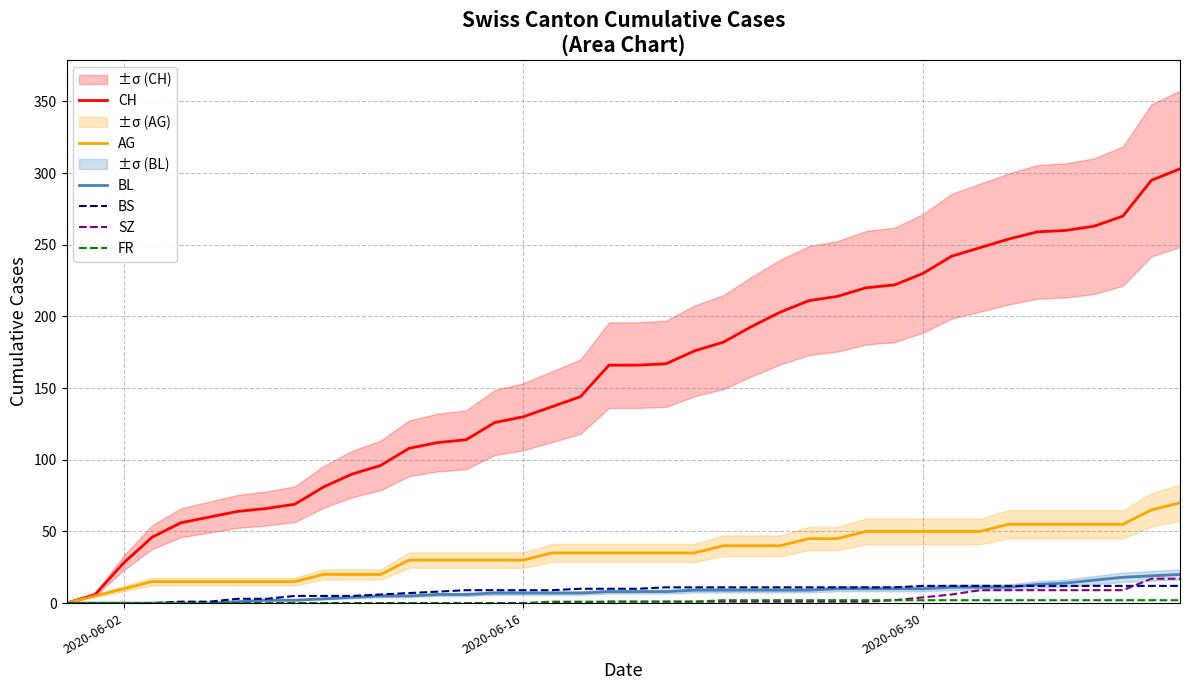

What is the average value of the BS series?

8